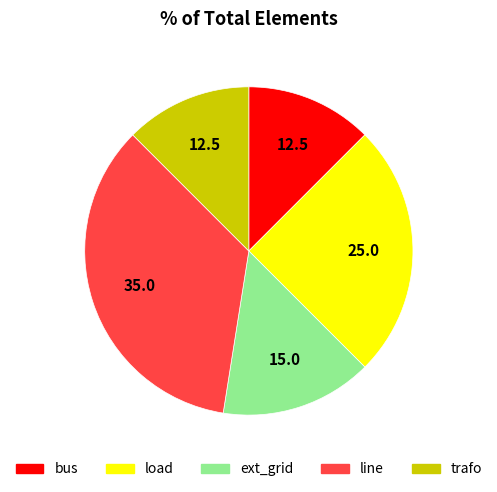

What is the largest slice in the pie chart?

line